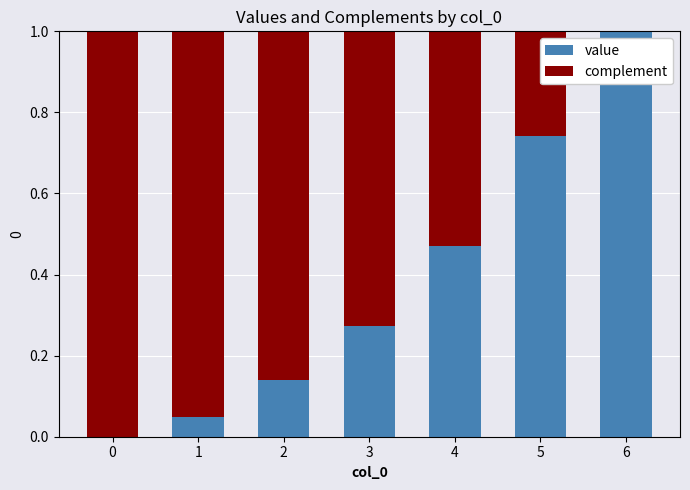

What is the sum of all value values?

2.7